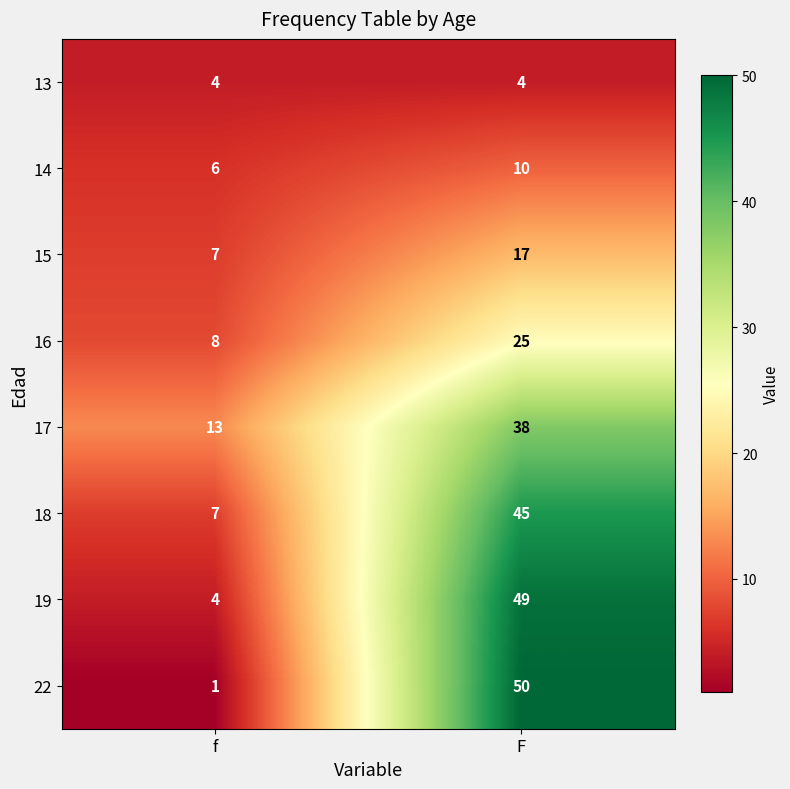

At which category is the sum across all series the highest?

F